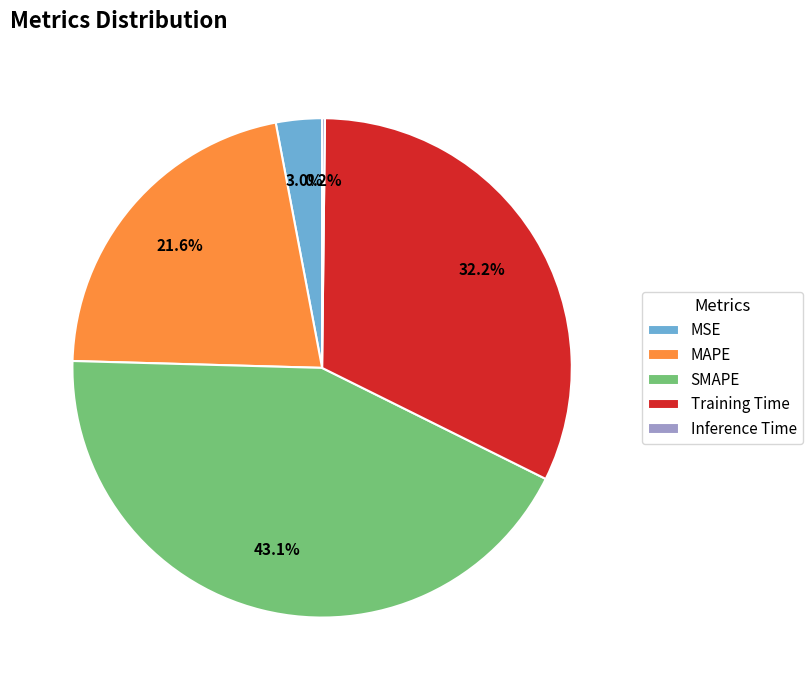

What is the ratio of the value at MAPE to the value at Training Time?

0.7